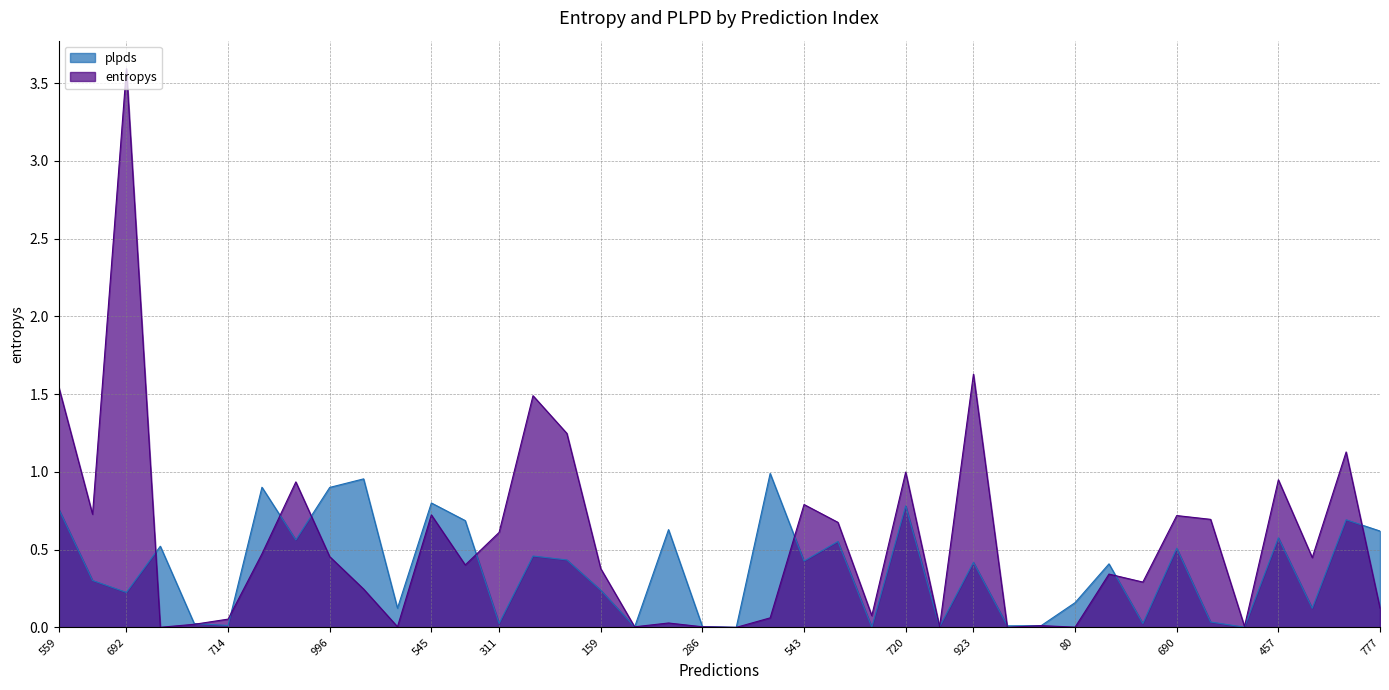

True or false: plpds has a value of 0.7 at 946.

True